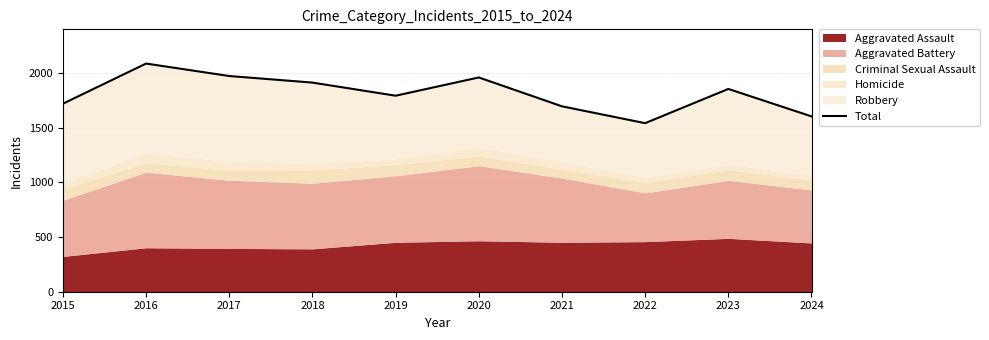

How many values are below 1854?

5